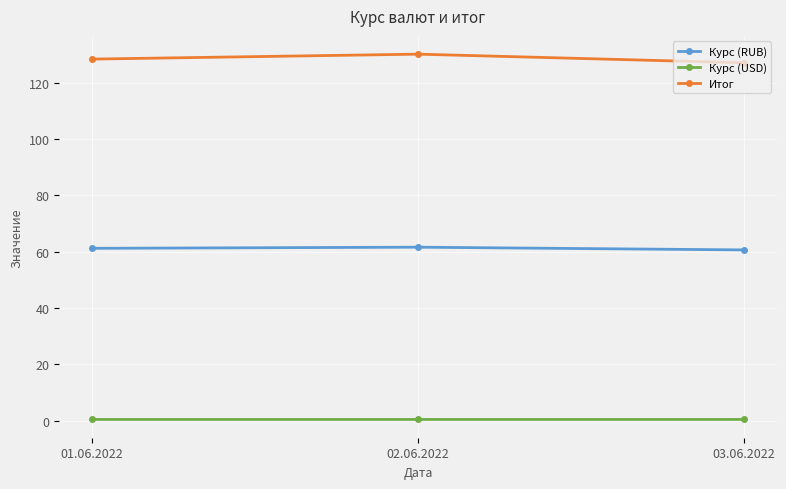

What position from the right is 03.06.2022?

1